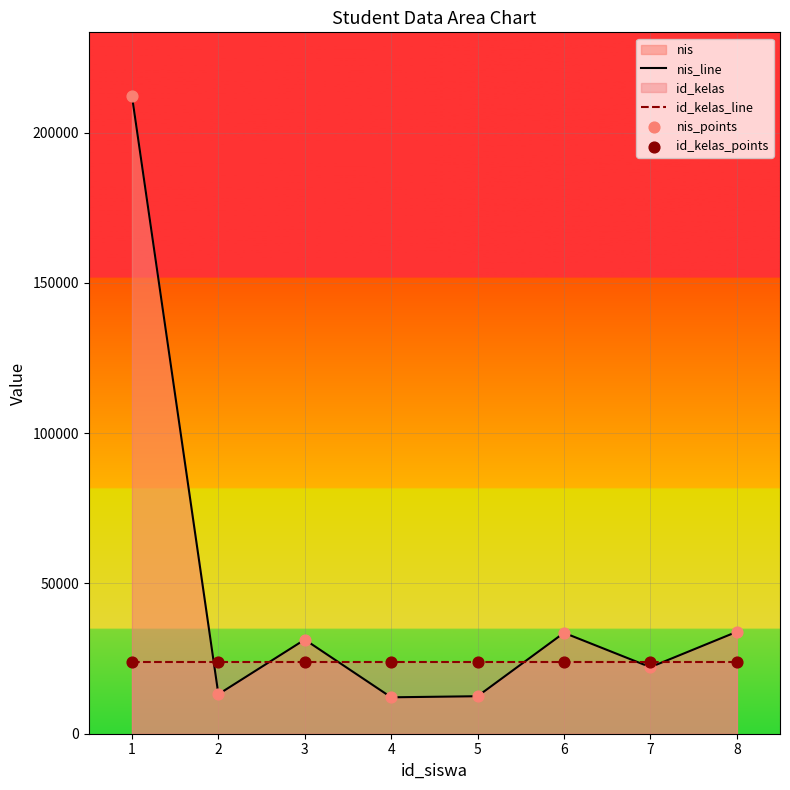

What is the total value across all series at 3?

55313